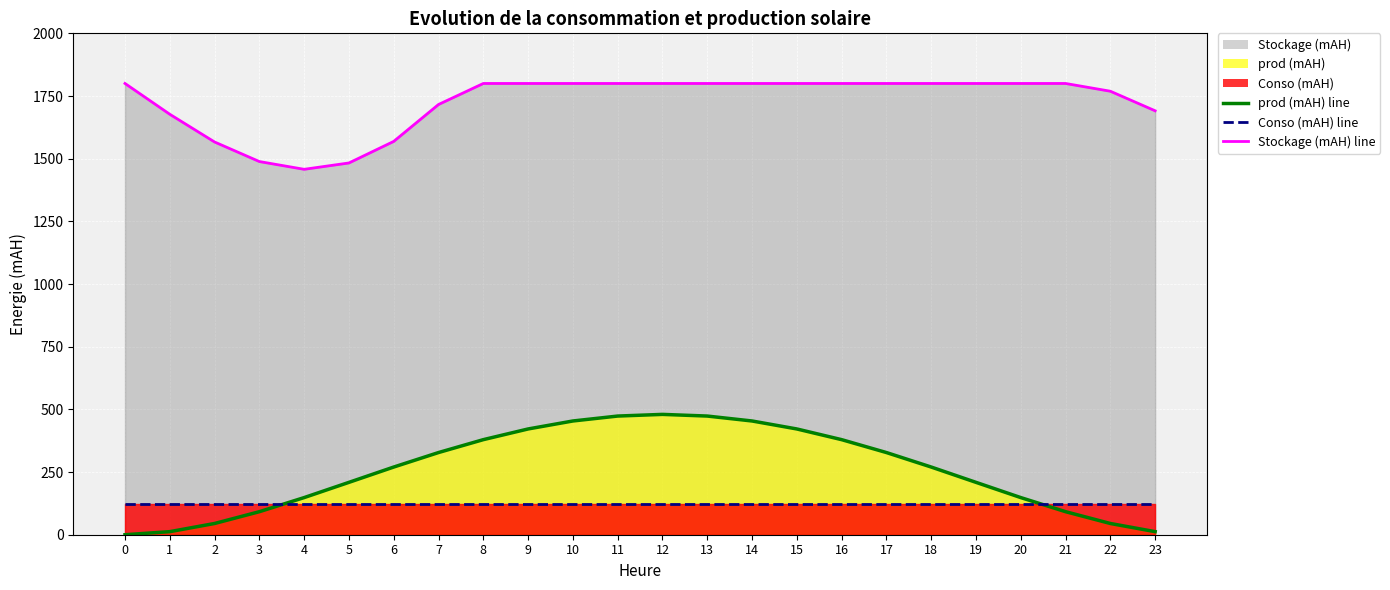

What is the spread (max minus min) of values at 13?

1677.2